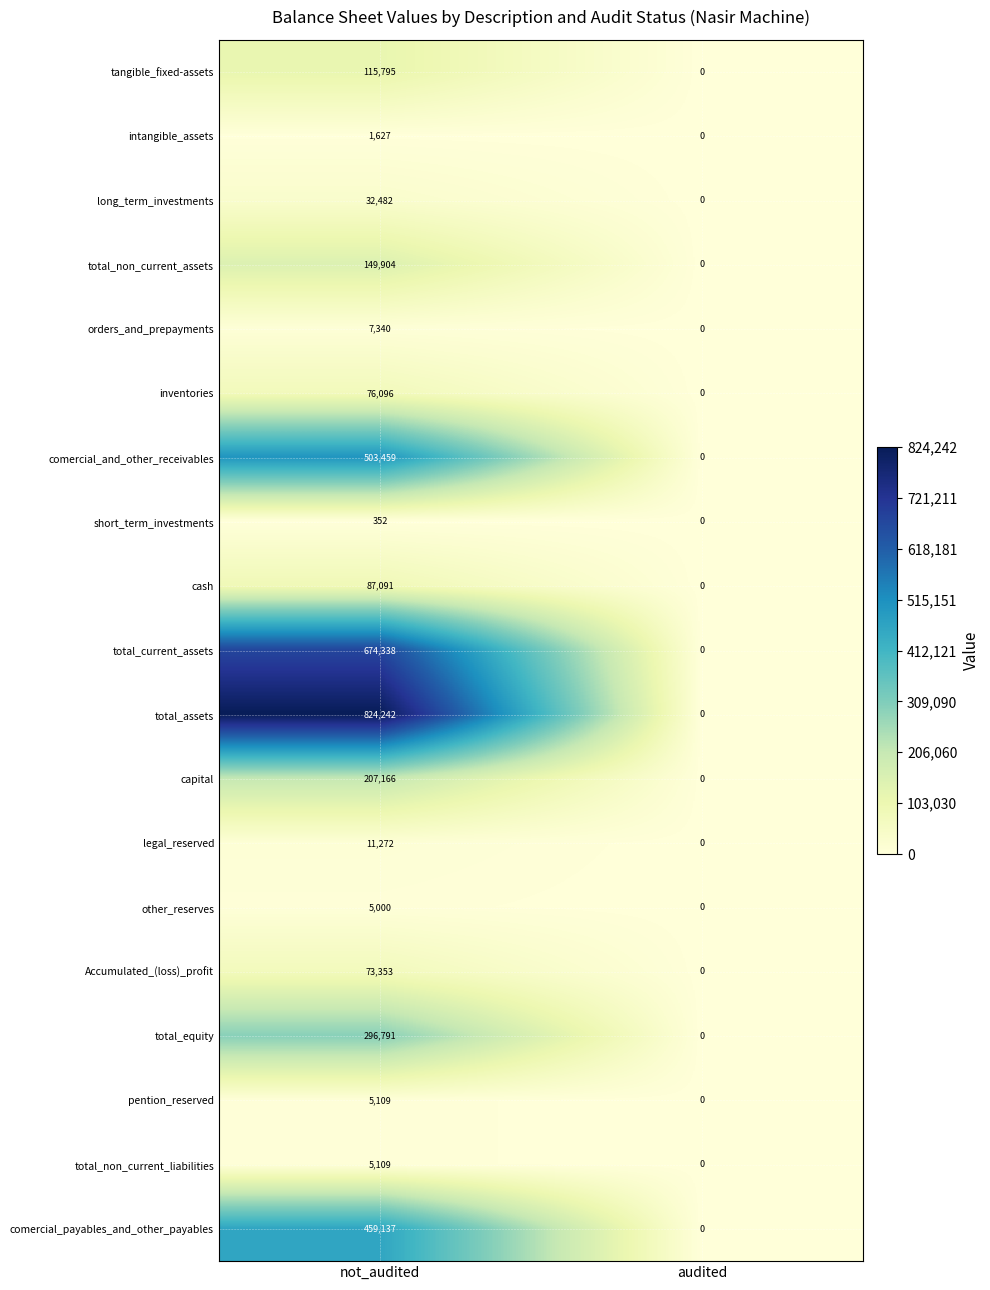

Which series has the largest range (max minus min)?

total_assets